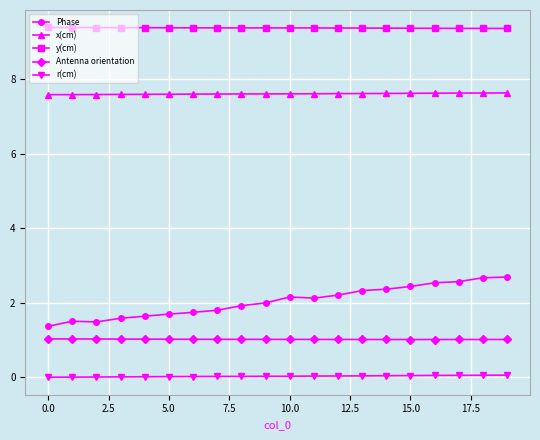

What is the value of the Antenna orientation point at the 9th from the left?

1.0